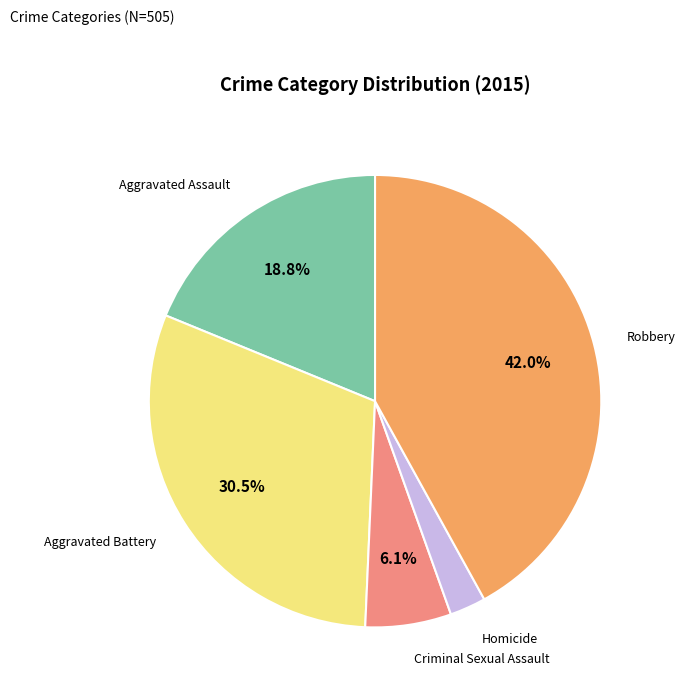

Does any single category account for the majority?

No